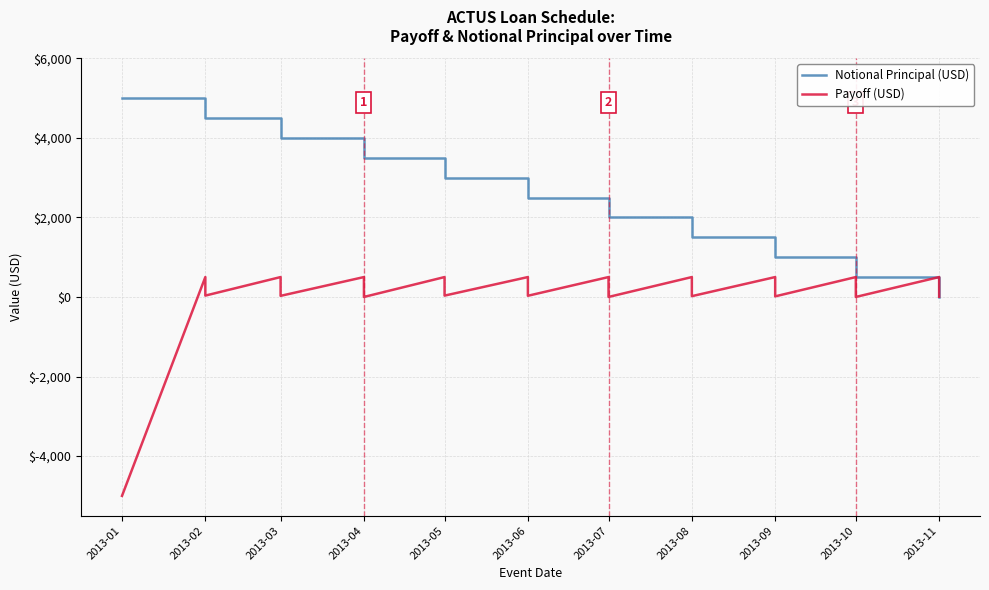

Which series has the widest spread of values?

Payoff (USD)